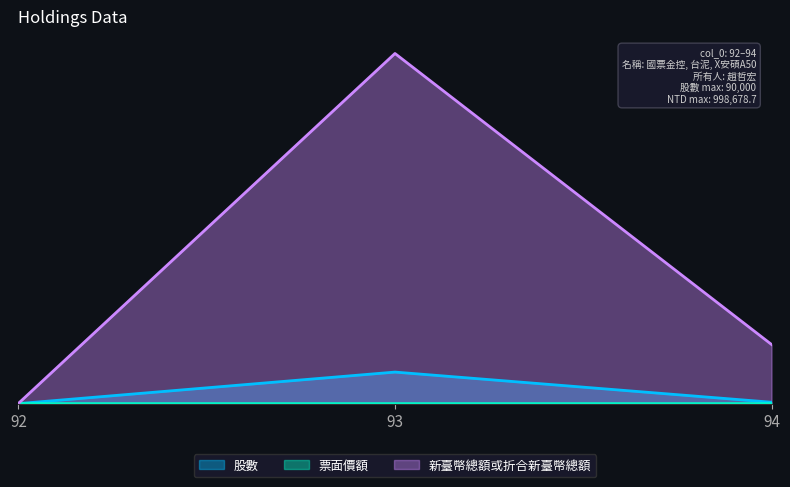

Reading left to right, transcribe all the data shown in this chart.

股數: 0.0	0.1	0.0
票面價額: 0.0	0.0	0.0
新臺幣總額或折合新臺幣總額: 0.0	1.0	0.2